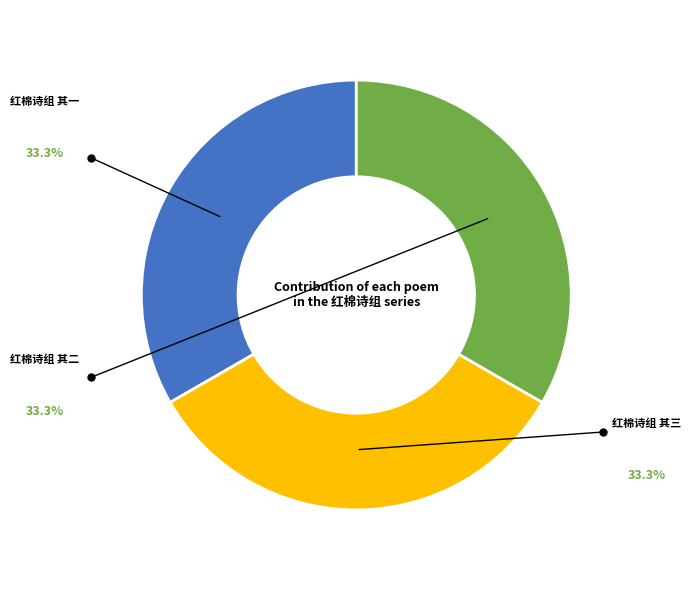

Is there a majority slice in this chart?

No